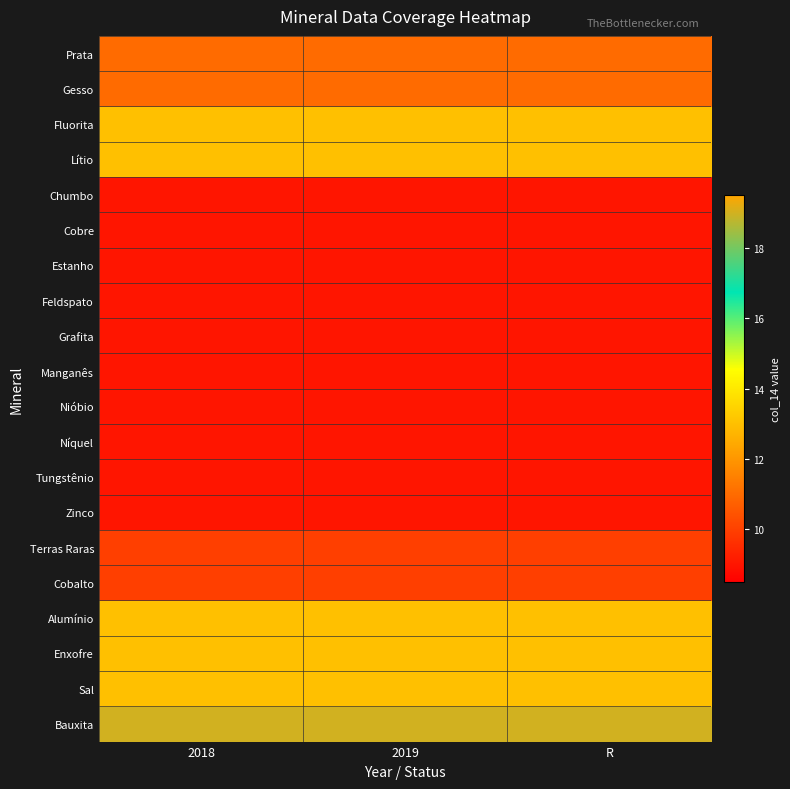

At how many categories does at least one series exceed 17?

3